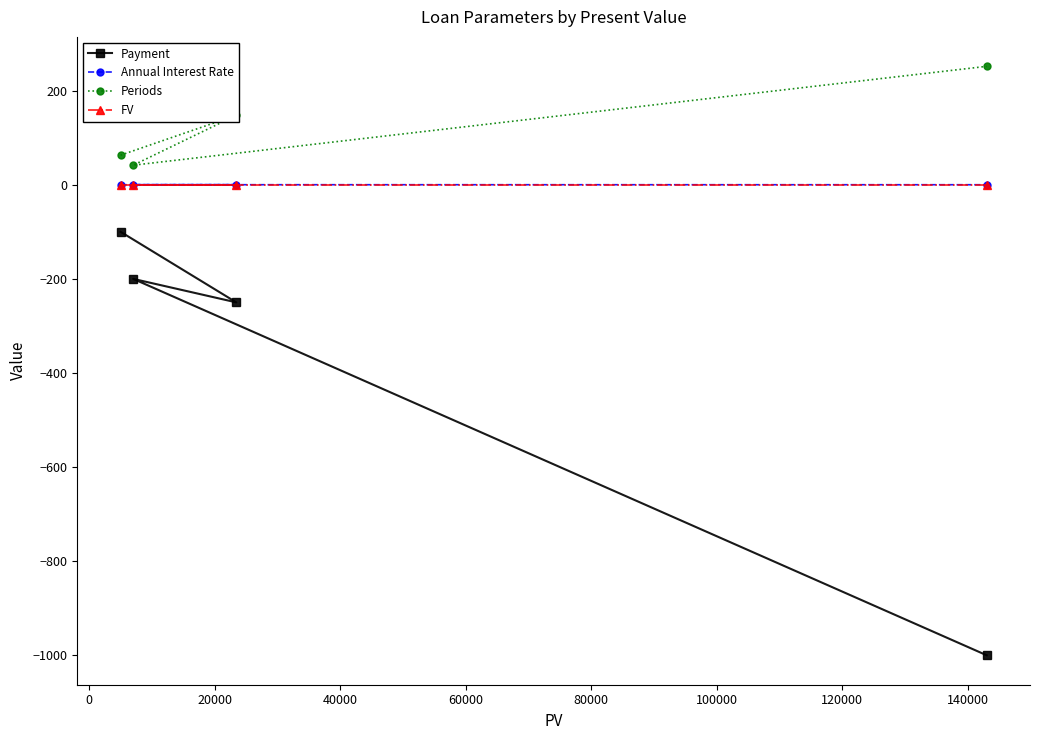

What is the maximum value shown in the chart?

251.7